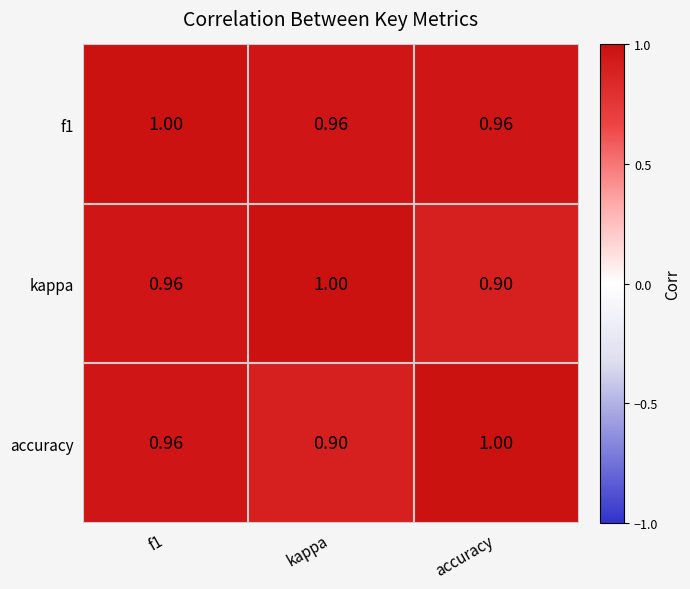

Where is accuracy nearest to the value 0?

kappa